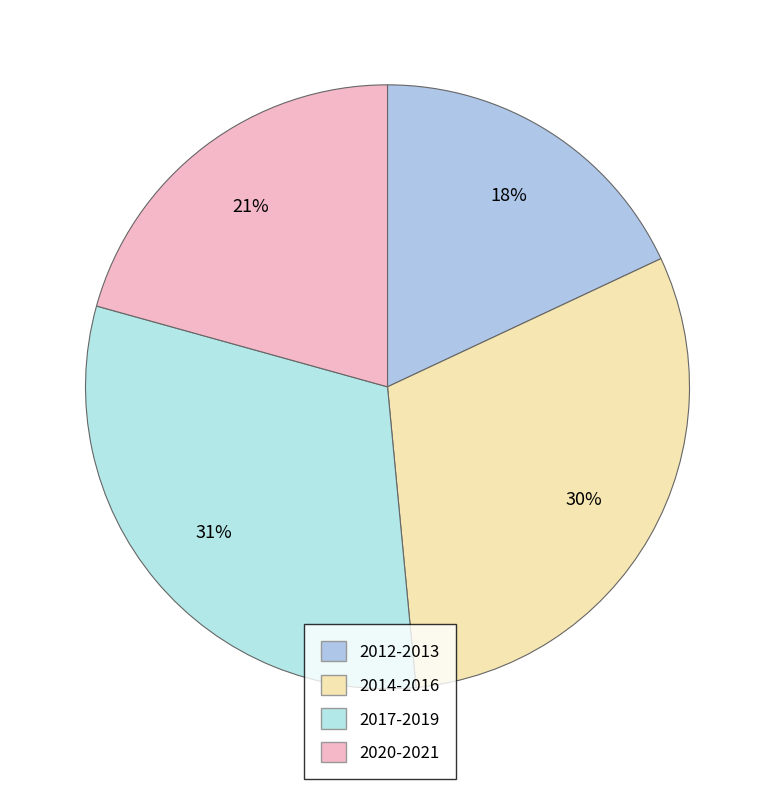

Count the number of slices in the pie.

4